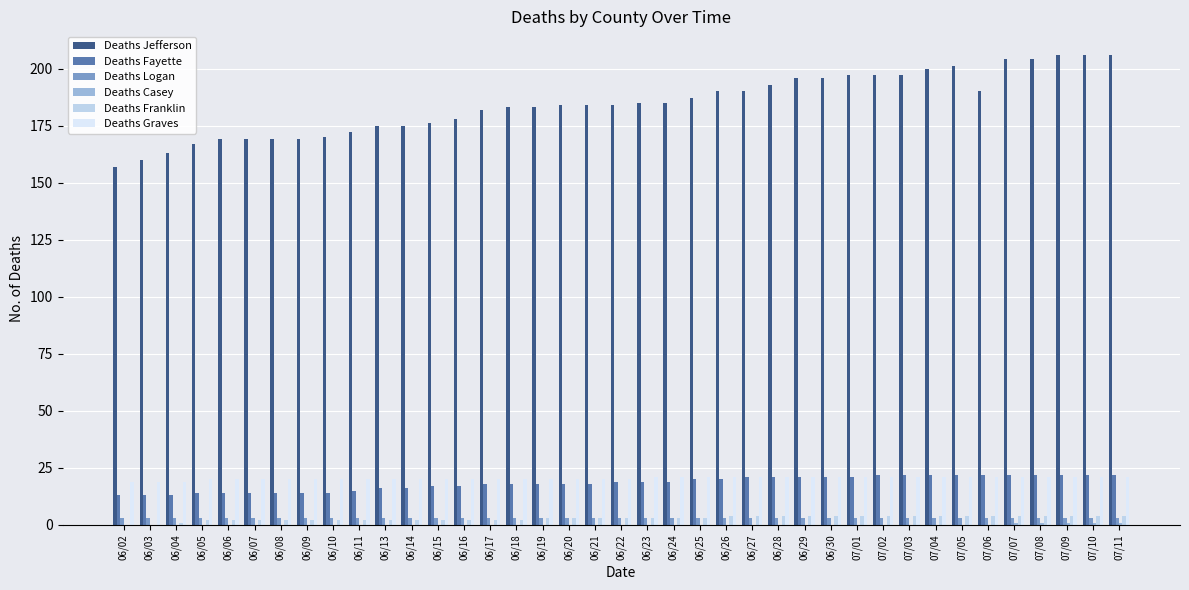

Between 06/05 and 07/03, which series saw the biggest shift?

Deaths Jefferson